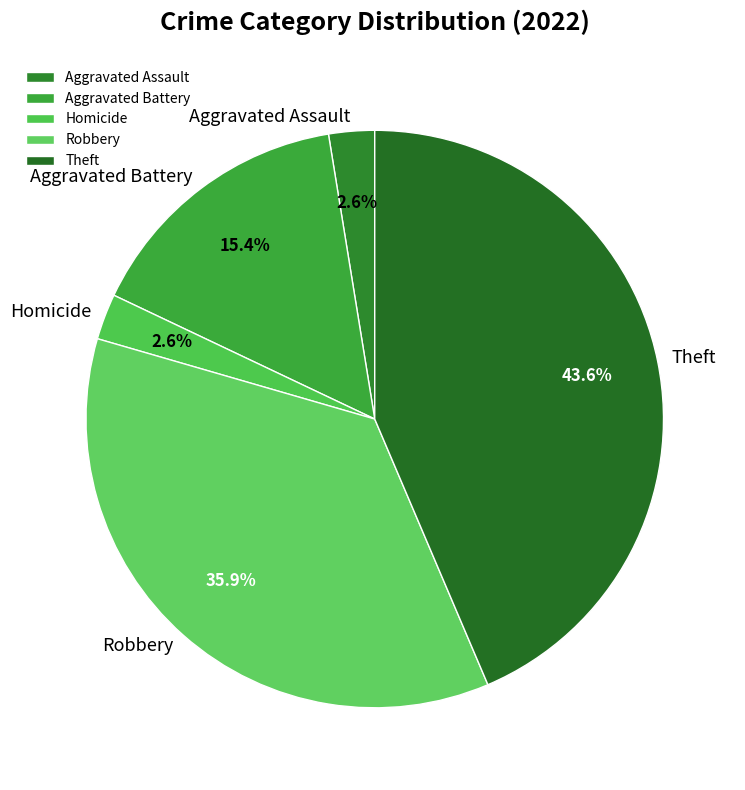

Which category has the biggest portion of the pie?

Theft